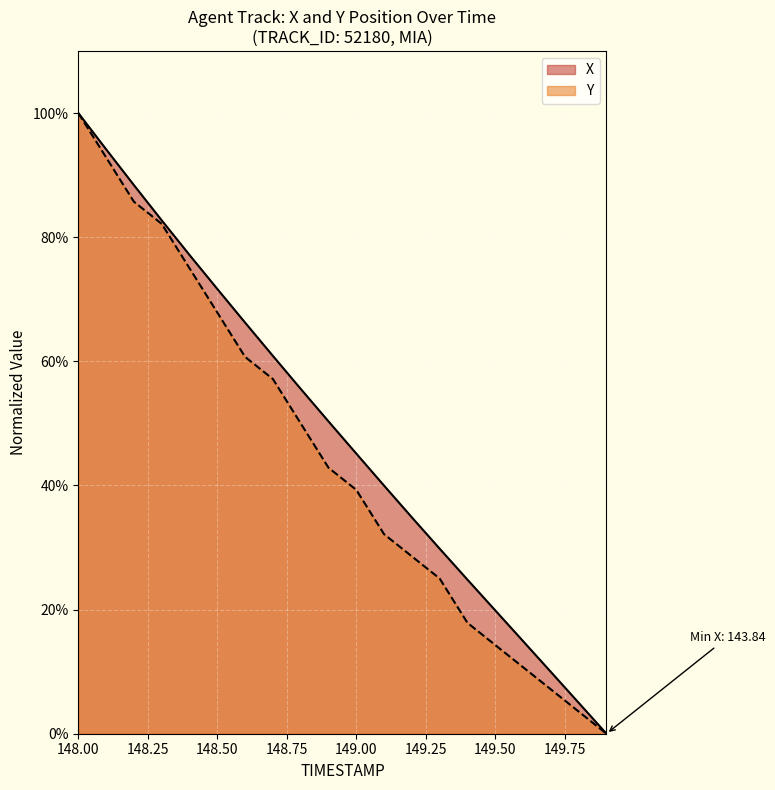

What is the value of the X point at the 4th from the left?

0.8